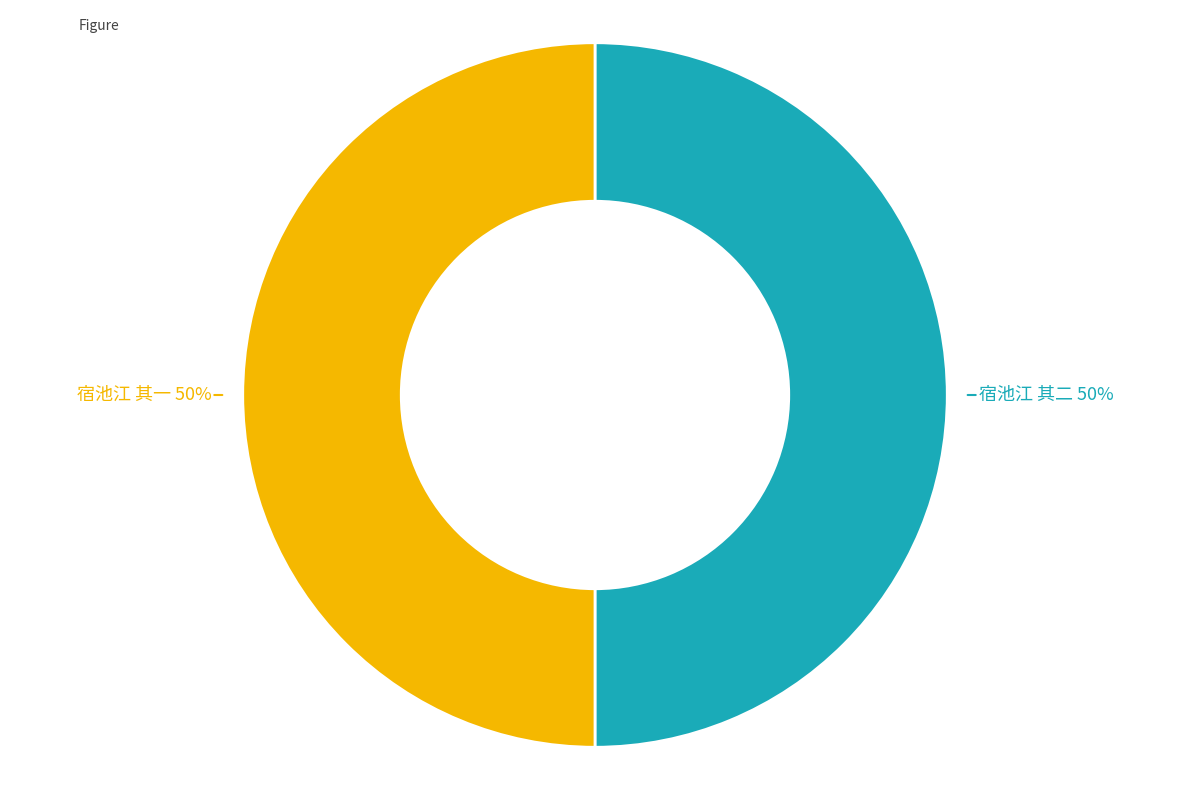

Is it true that 宿池江 其二 is 50% of the pie?

True